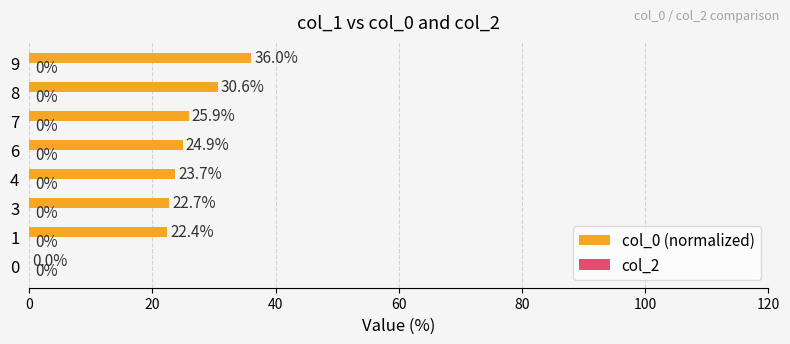

The value at 9 is 36.0. True or false?

True